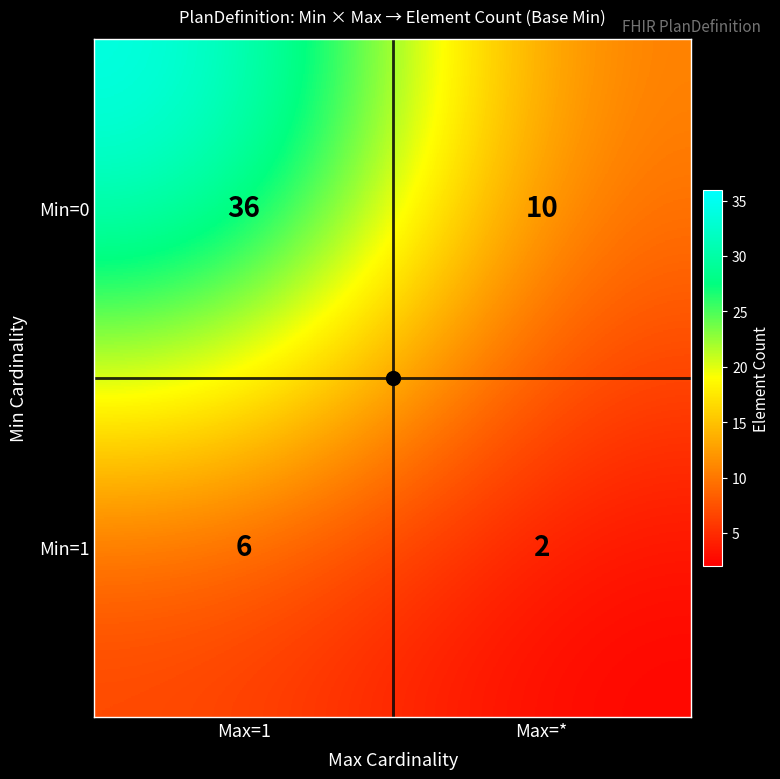

What value does the Min=0 series have at Max=1?

36